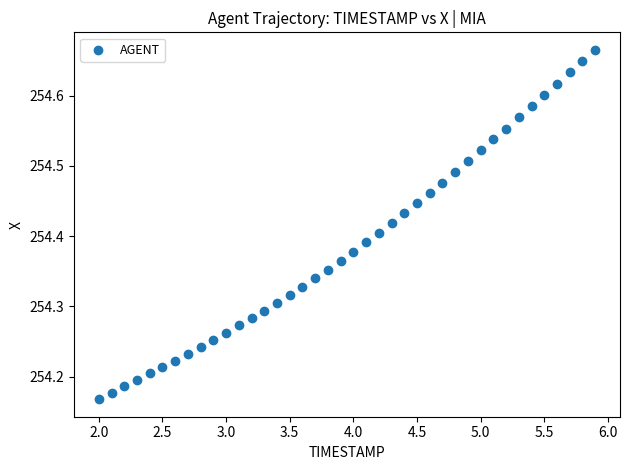

What is the range of X values (max minus min)?

3.9